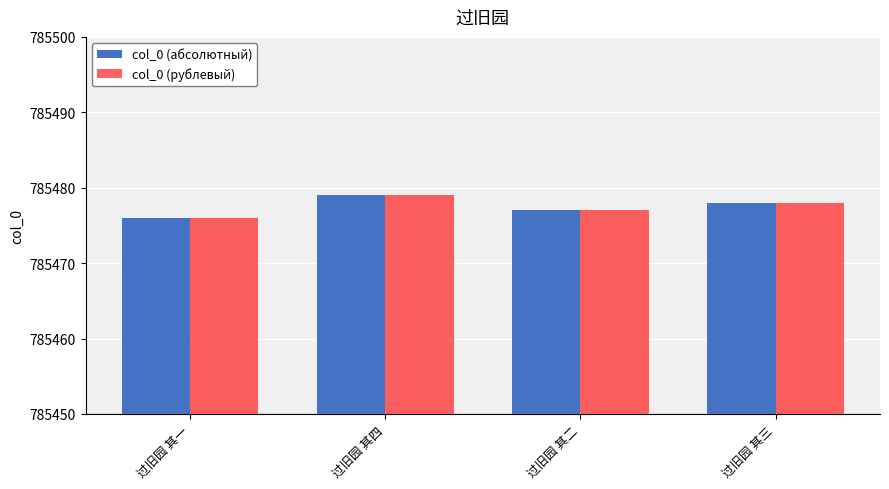

Count the col_0 (абсолютный) values in the range 785477 to 785479.

3